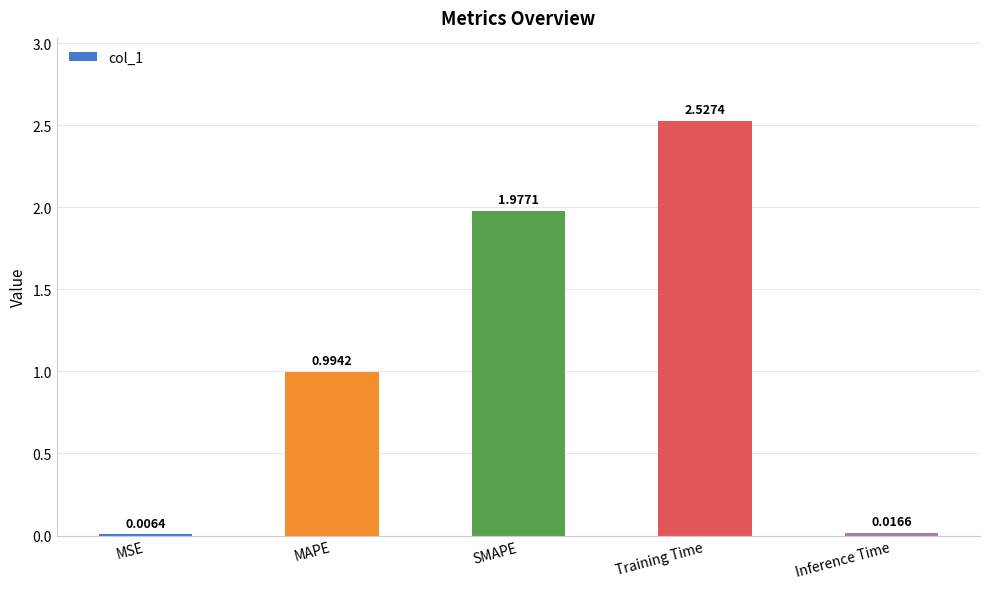

Which category has the highest value across all series?

Training Time